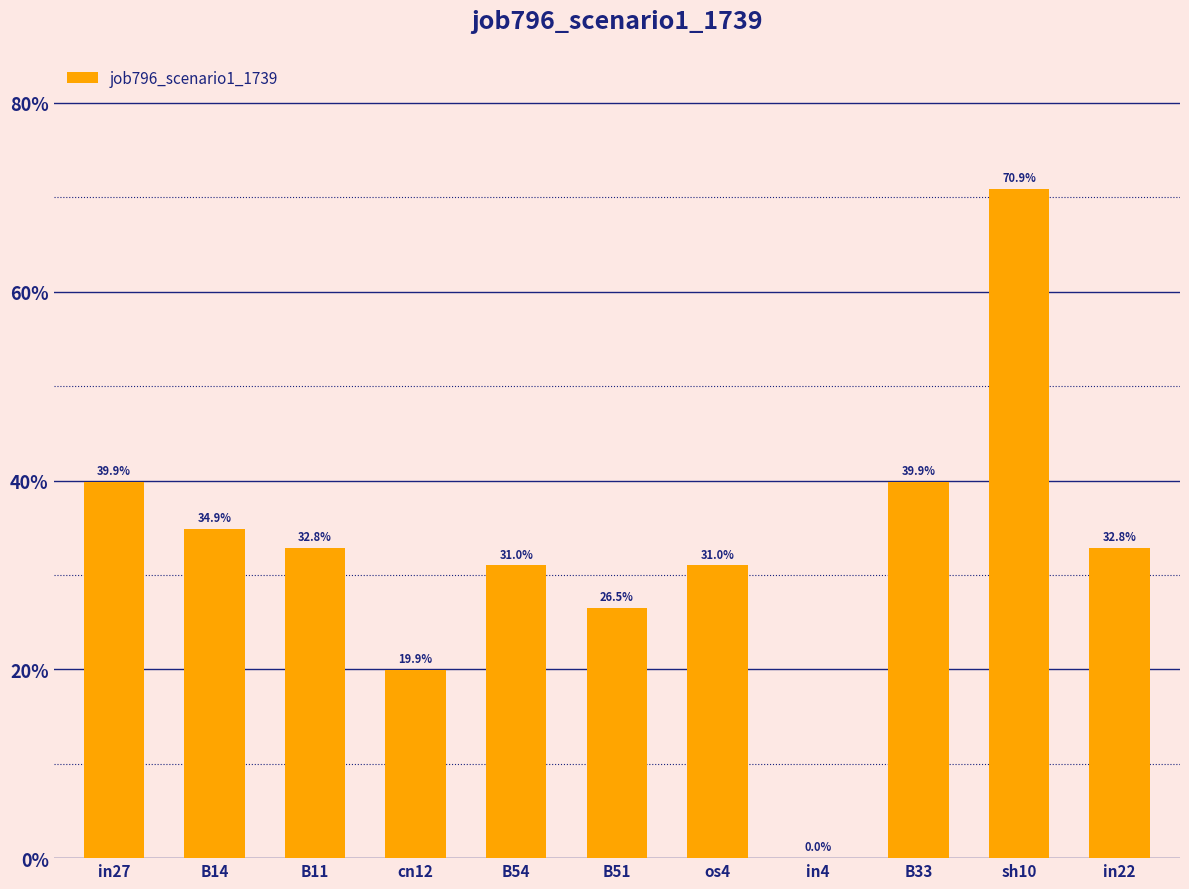

What is the average value?

0.3